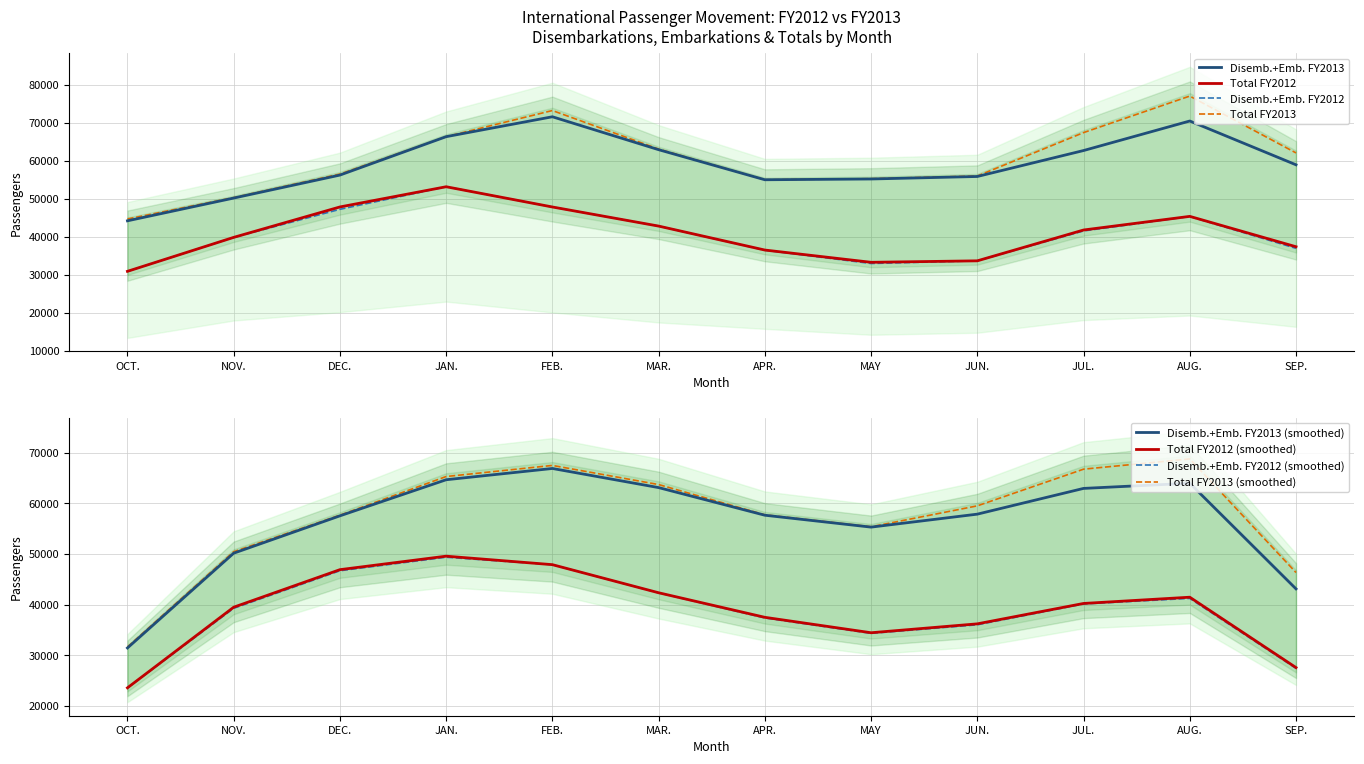

What is the label of the 11th point from the left?

AUG.